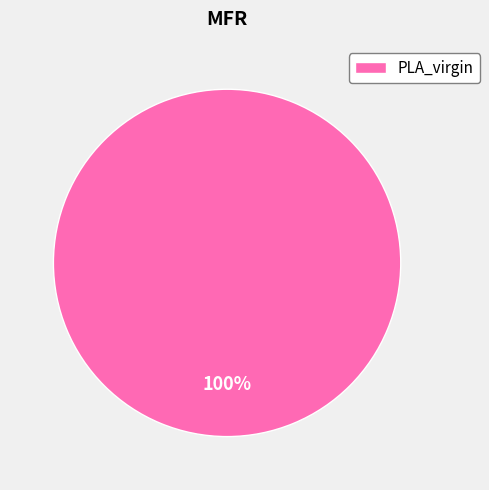

The PLA_virgin slice represents 100% of the pie. True or false?

True